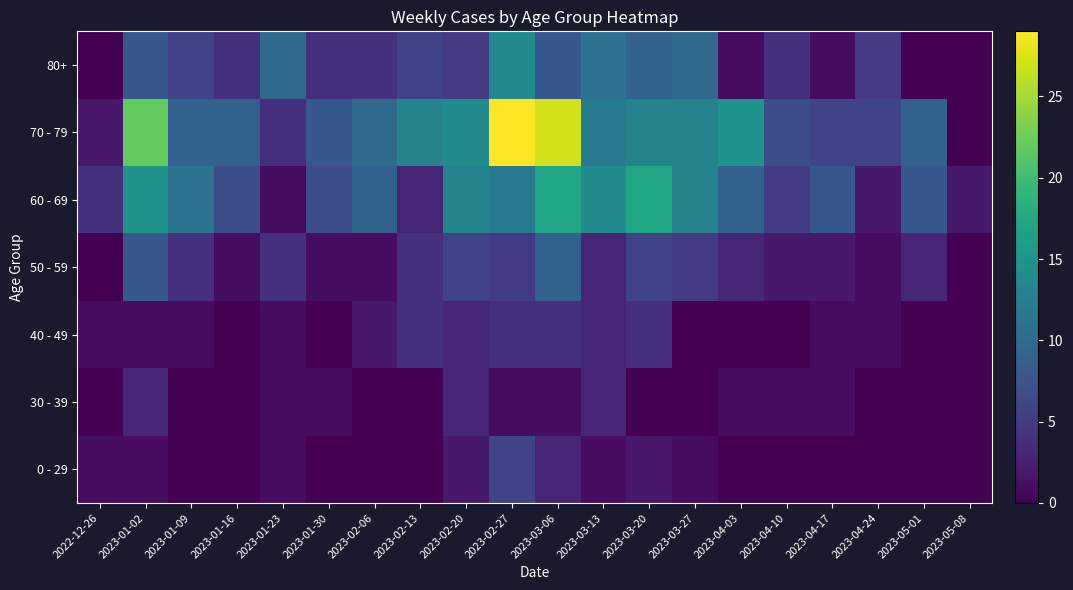

Reading right to left, what are all the values shown in this chart?

0 - 29: 2023-05-08=0	2023-05-01=0	2023-04-24=0	2023-04-17=0	2023-04-10=0	2023-04-03=0	2023-03-27=1	2023-03-20=2	2023-03-13=1	2023-03-06=3	2023-02-27=6	2023-02-20=2	2023-02-13=0	2023-02-06=0	2023-01-30=0	2023-01-23=1	2023-01-16=0	2023-01-09=0	2023-01-02=1	2022-12-26=1
30 - 39: 2023-05-08=0	2023-05-01=0	2023-04-24=0	2023-04-17=1	2023-04-10=1	2023-04-03=1	2023-03-27=0	2023-03-20=0	2023-03-13=3	2023-03-06=1	2023-02-27=1	2023-02-20=3	2023-02-13=0	2023-02-06=0	2023-01-30=1	2023-01-23=1	2023-01-16=0	2023-01-09=0	2023-01-02=3	2022-12-26=0
40 - 49: 2023-05-08=0	2023-05-01=0	2023-04-24=1	2023-04-17=1	2023-04-10=0	2023-04-03=0	2023-03-27=0	2023-03-20=4	2023-03-13=3	2023-03-06=4	2023-02-27=4	2023-02-20=3	2023-02-13=4	2023-02-06=2	2023-01-30=0	2023-01-23=1	2023-01-16=0	2023-01-09=1	2023-01-02=1	2022-12-26=1
50 - 59: 2023-05-08=0	2023-05-01=3	2023-04-24=1	2023-04-17=2	2023-04-10=2	2023-04-03=3	2023-03-27=5	2023-03-20=6	2023-03-13=3	2023-03-06=9	2023-02-27=5	2023-02-20=6	2023-02-13=4	2023-02-06=1	2023-01-30=1	2023-01-23=4	2023-01-16=1	2023-01-09=4	2023-01-02=8	2022-12-26=0
60 - 69: 2023-05-08=2	2023-05-01=8	2023-04-24=2	2023-04-17=8	2023-04-10=5	2023-04-03=9	2023-03-27=13	2023-03-20=17	2023-03-13=14	2023-03-06=17	2023-02-27=12	2023-02-20=13	2023-02-13=3	2023-02-06=9	2023-01-30=7	2023-01-23=1	2023-01-16=7	2023-01-09=11	2023-01-02=15	2022-12-26=4
70 - 79: 2023-05-08=0	2023-05-01=9	2023-04-24=6	2023-04-17=6	2023-04-10=7	2023-04-03=15	2023-03-27=13	2023-03-20=13	2023-03-13=12	2023-03-06=27	2023-02-27=29	2023-02-20=14	2023-02-13=13	2023-02-06=10	2023-01-30=8	2023-01-23=4	2023-01-16=9	2023-01-09=9	2023-01-02=22	2022-12-26=2
80+: 2023-05-08=0	2023-05-01=0	2023-04-24=5	2023-04-17=1	2023-04-10=4	2023-04-03=1	2023-03-27=10	2023-03-20=9	2023-03-13=11	2023-03-06=8	2023-02-27=14	2023-02-20=5	2023-02-13=6	2023-02-06=4	2023-01-30=4	2023-01-23=10	2023-01-16=4	2023-01-09=6	2023-01-02=8	2022-12-26=0